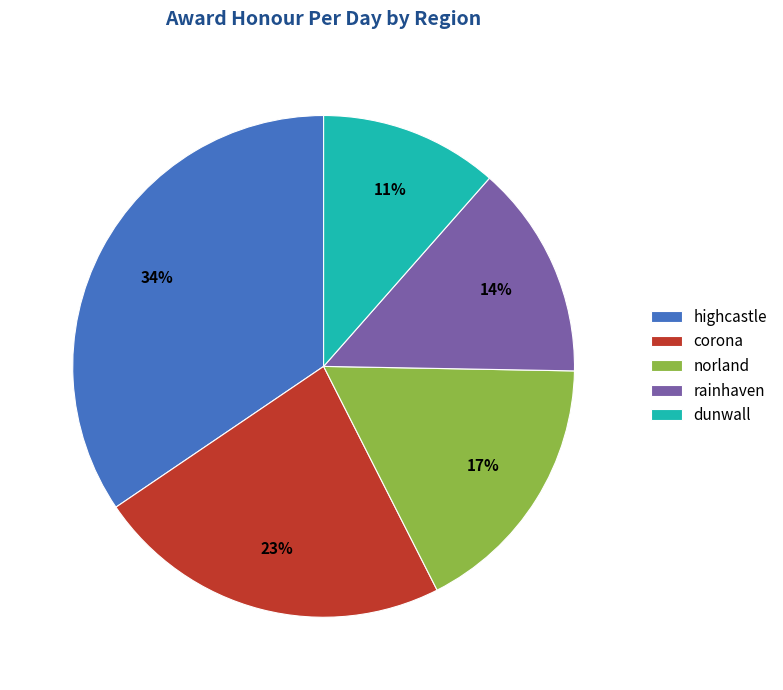

To the nearest percent, what percentage of the pie is highcastle?

34%